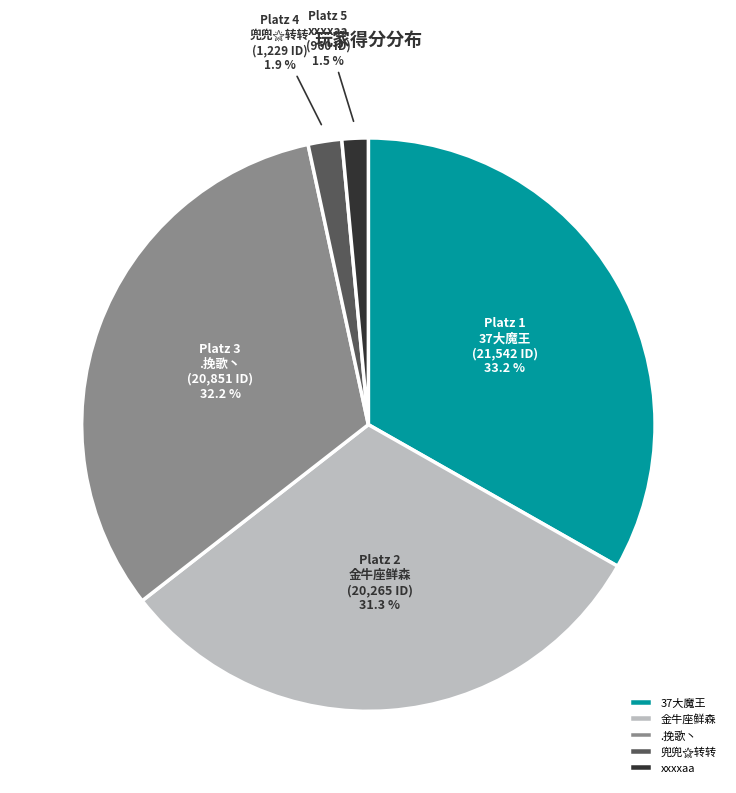

Between 37大魔王 and .挽歌丶, which is larger?

37大魔王